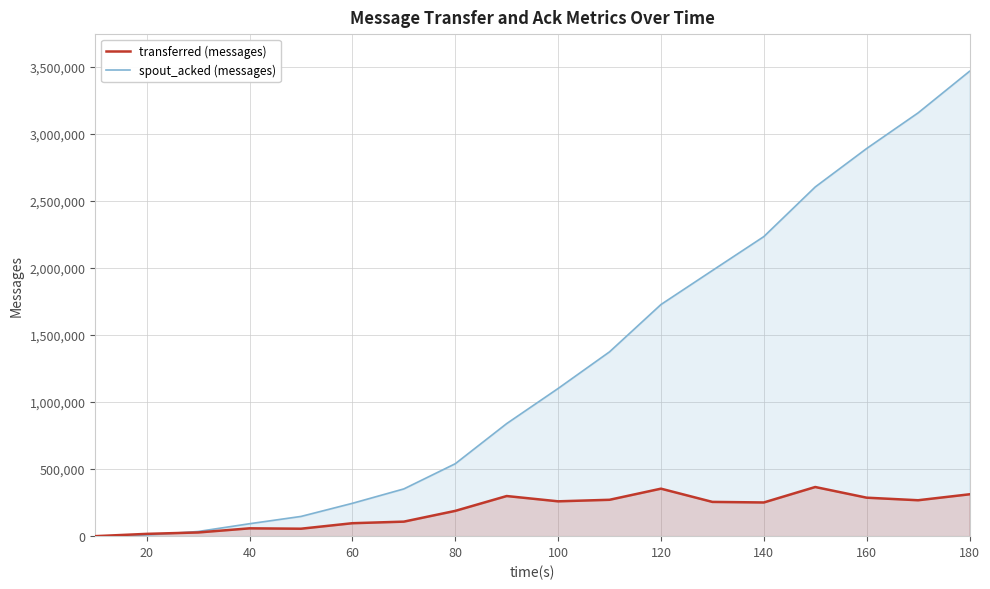

How many series are shown in this chart?

2